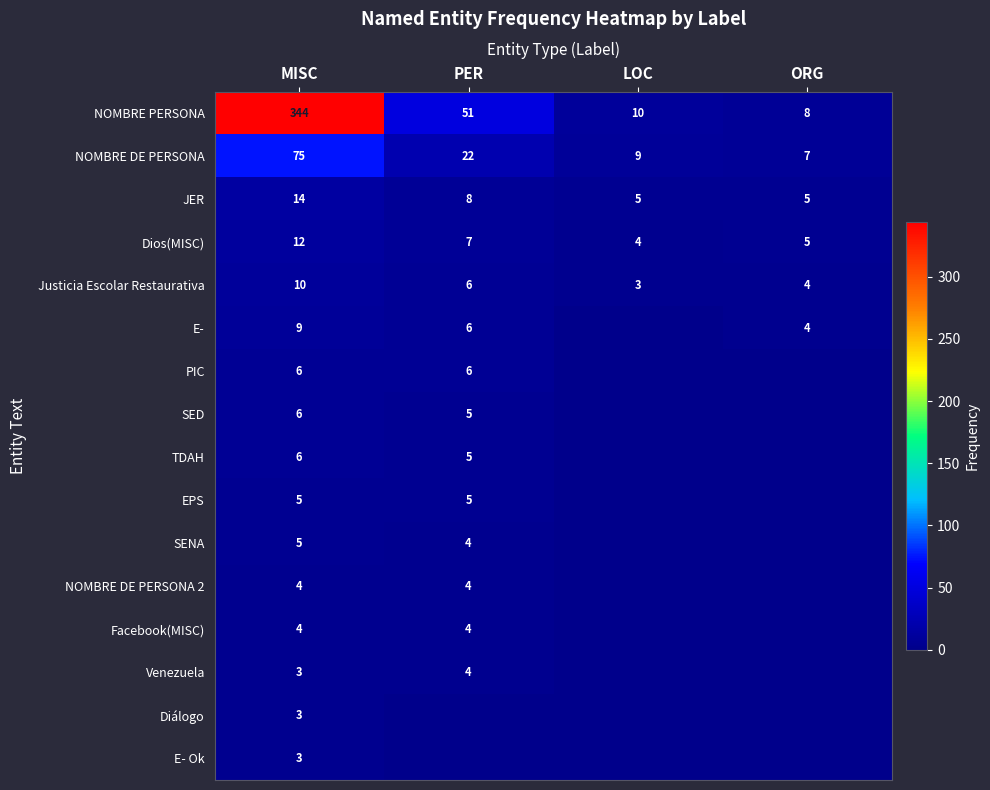

How many series are shown in this chart?

16